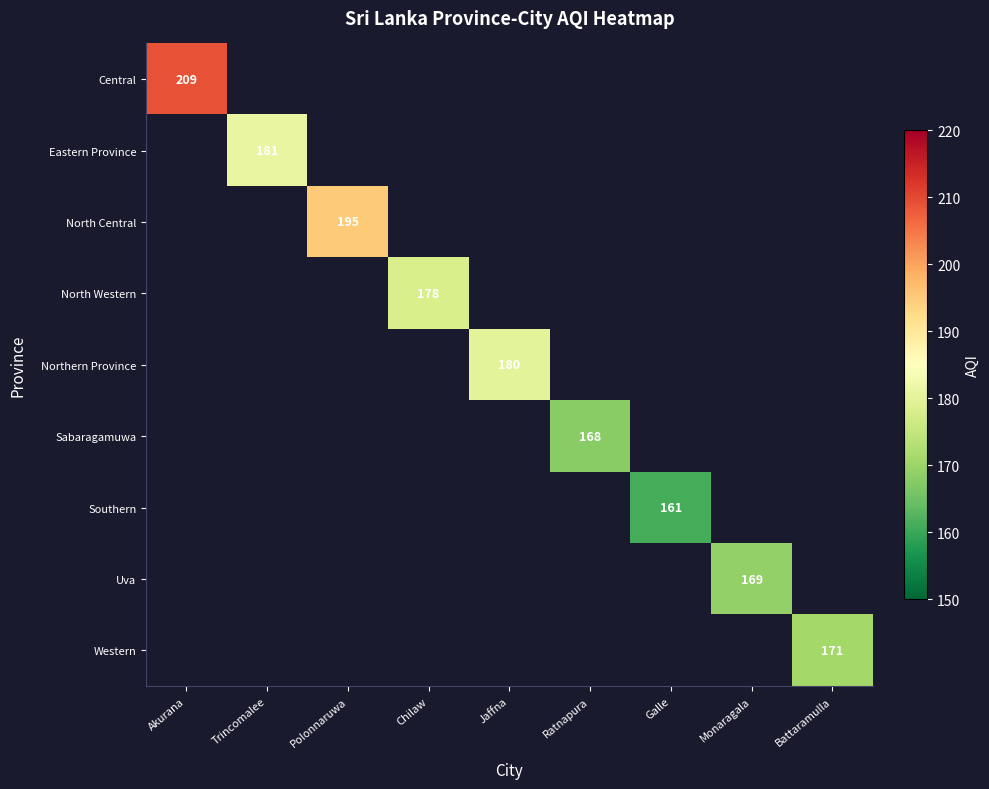

Which category has the lowest value across all series?

Galle